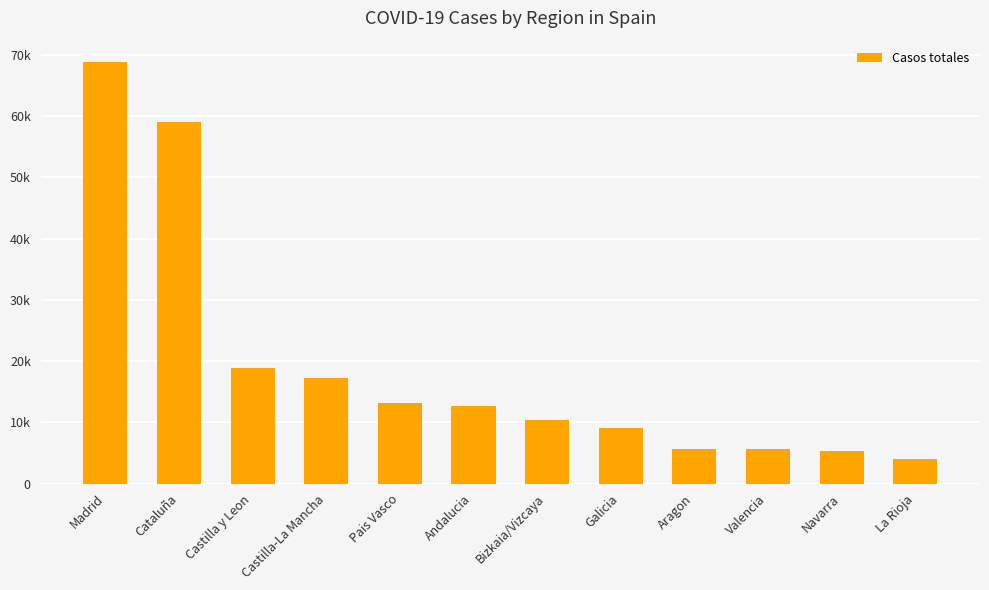

What is the sum of all values?

229859